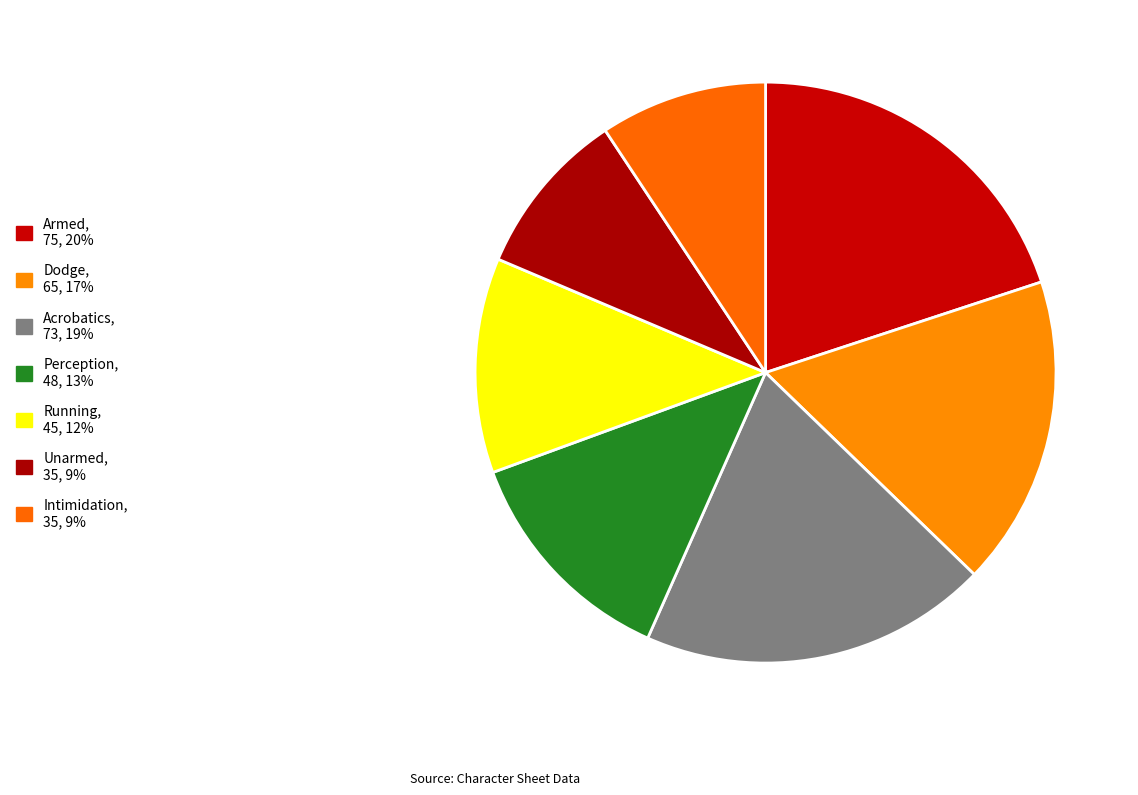

Count the number of slices in the pie.

7